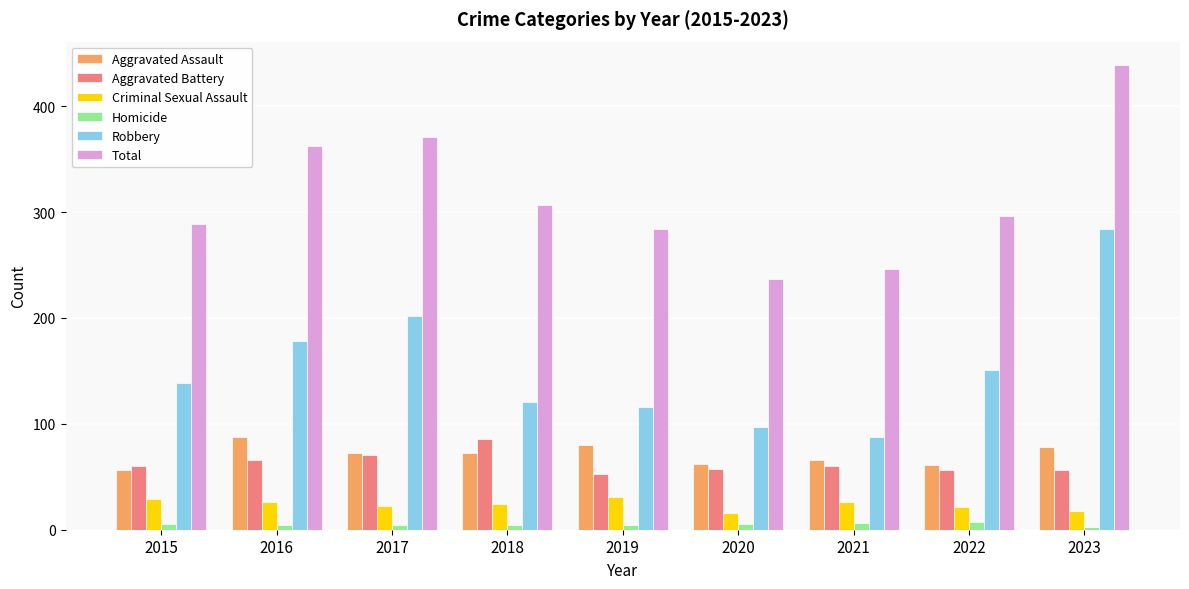

How many bars are there in total?

54